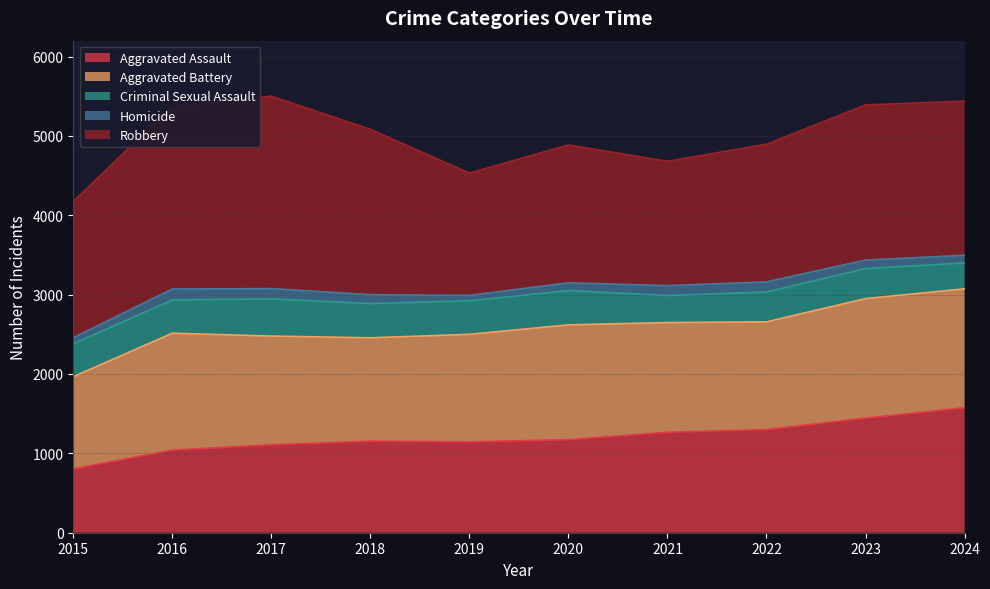

Where is the first local maximum for Robbery?

2017